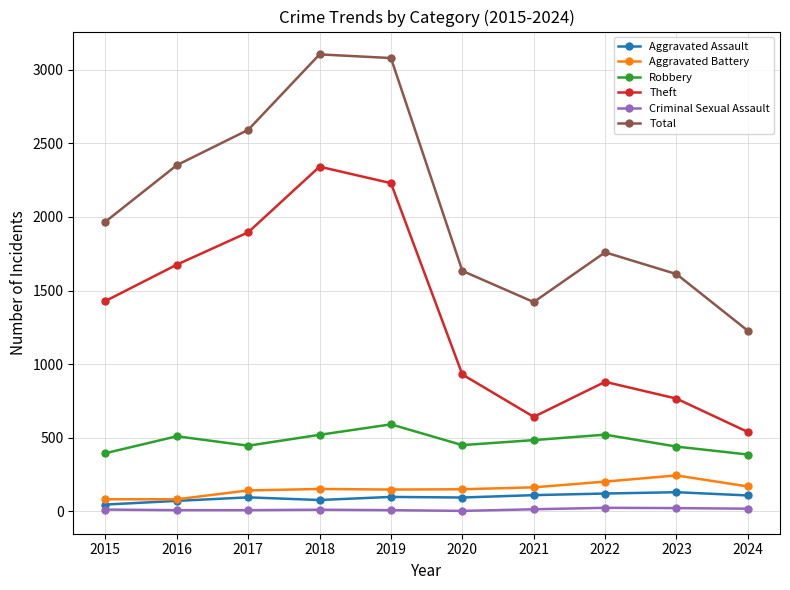

Does the chart have visible grid lines?

Yes